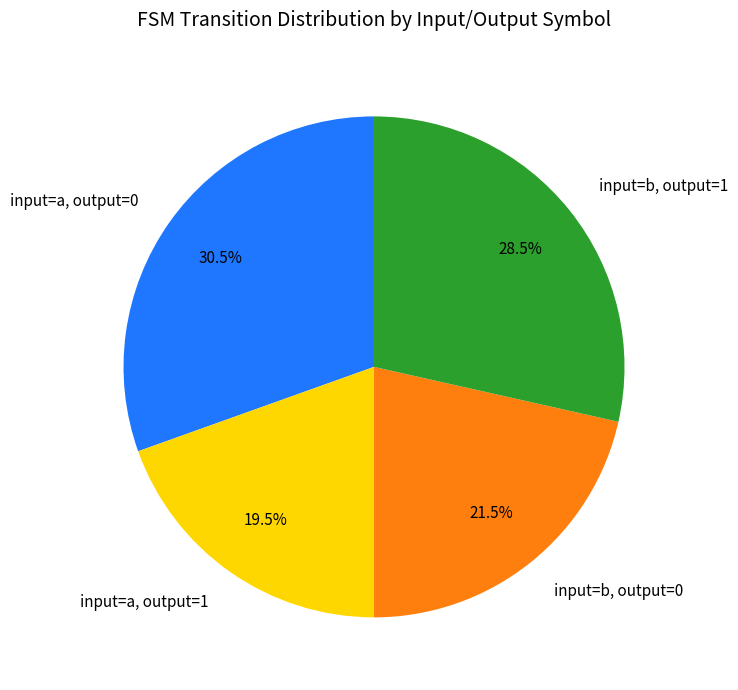

Does input=a, output=1 account for over 50% of the chart?

No